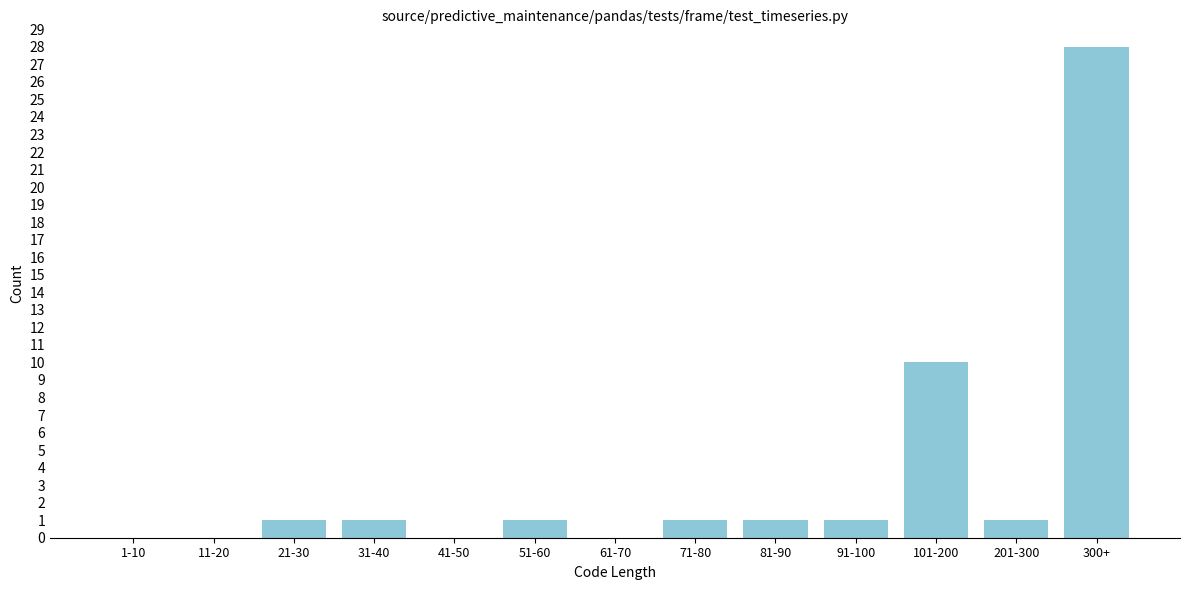

Reading left to right, extract all data points from this chart.

1-10=0	11-20=0	21-30=1	31-40=1	41-50=0	51-60=1	61-70=0	71-80=1	81-90=1	91-100=1	101-200=10	201-300=1	300+=28